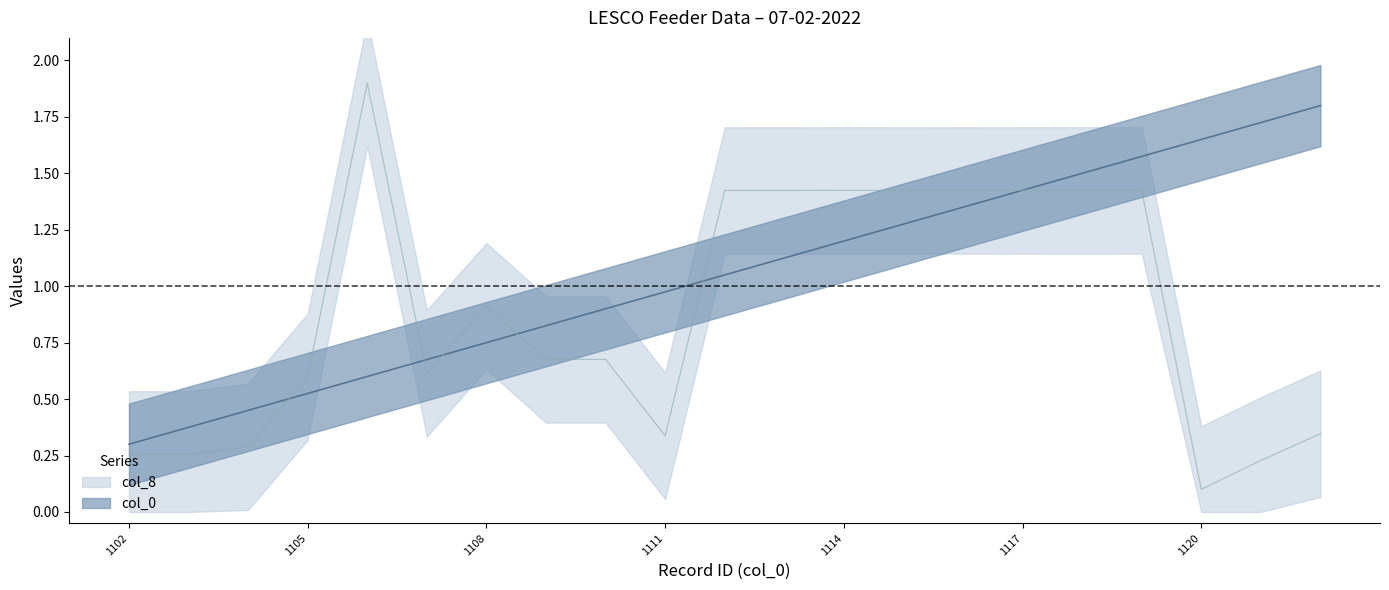

At 1117, list the series in order from largest to smallest.

col_0, col_8